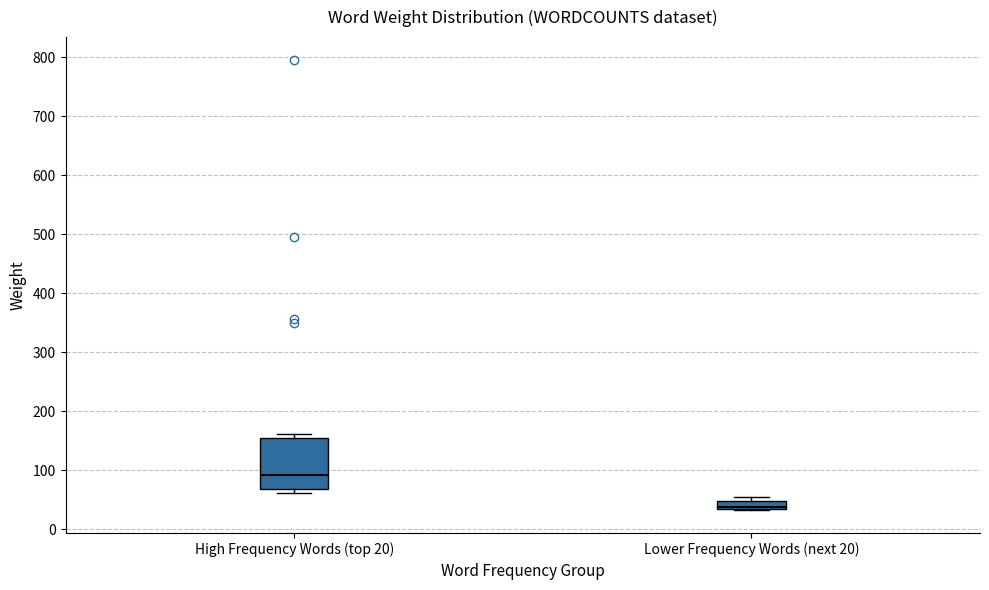

Which box's median line is the lowest?

Lower Frequency Words (next 20)